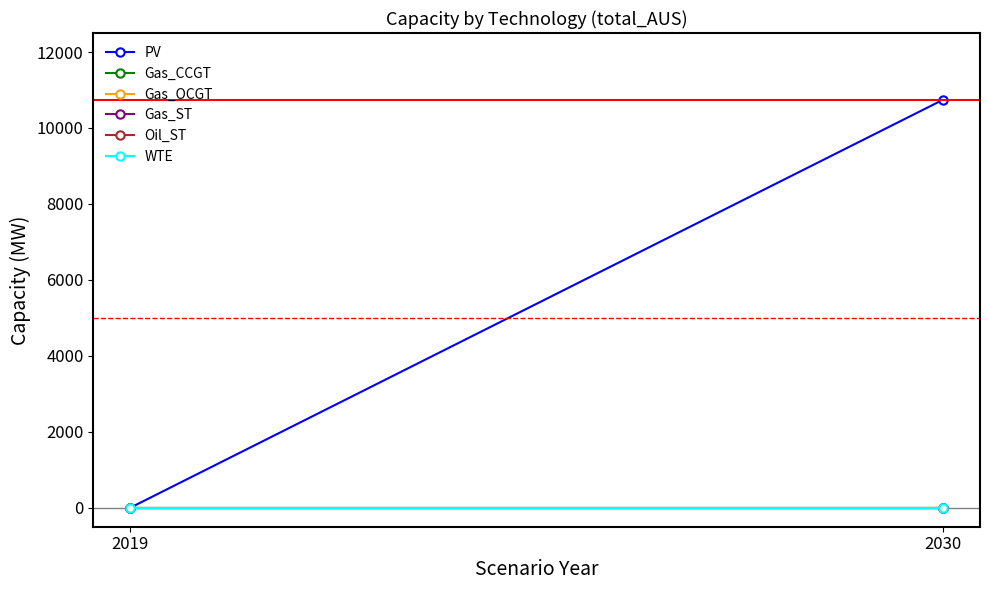

How many series are shown in this chart?

6